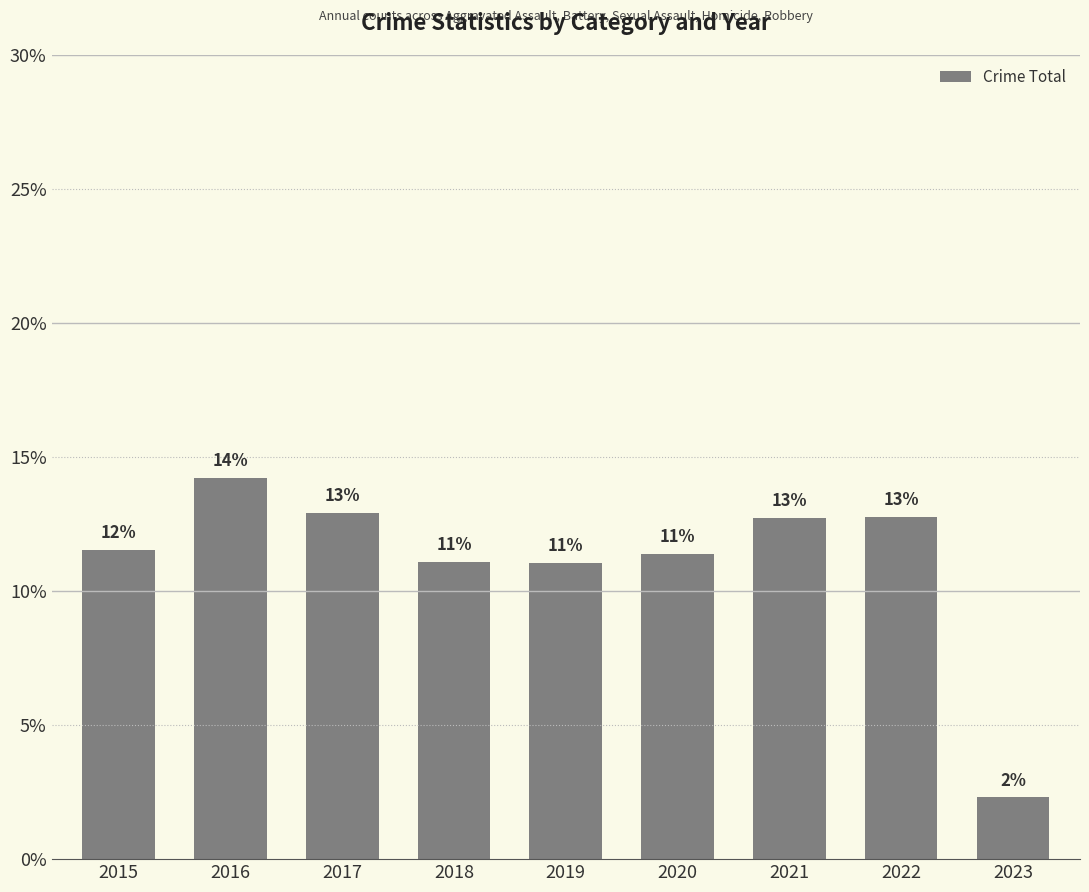

List the labels in order of value, largest first.

2016, 2017, 2022, 2021, 2015, 2020, 2018, 2019, 2023